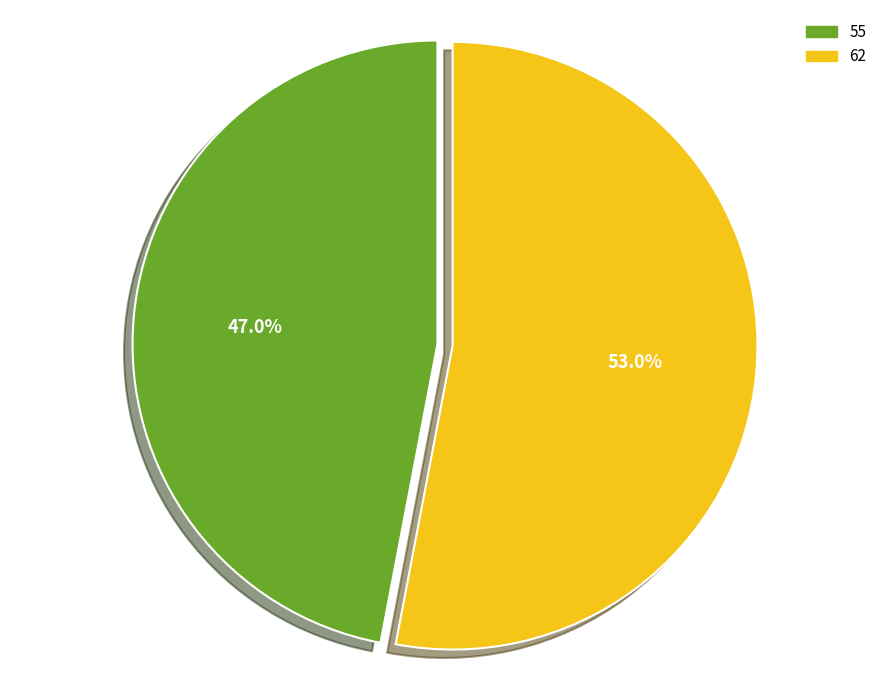

What percentage is NOT represented by 55?

53.0%